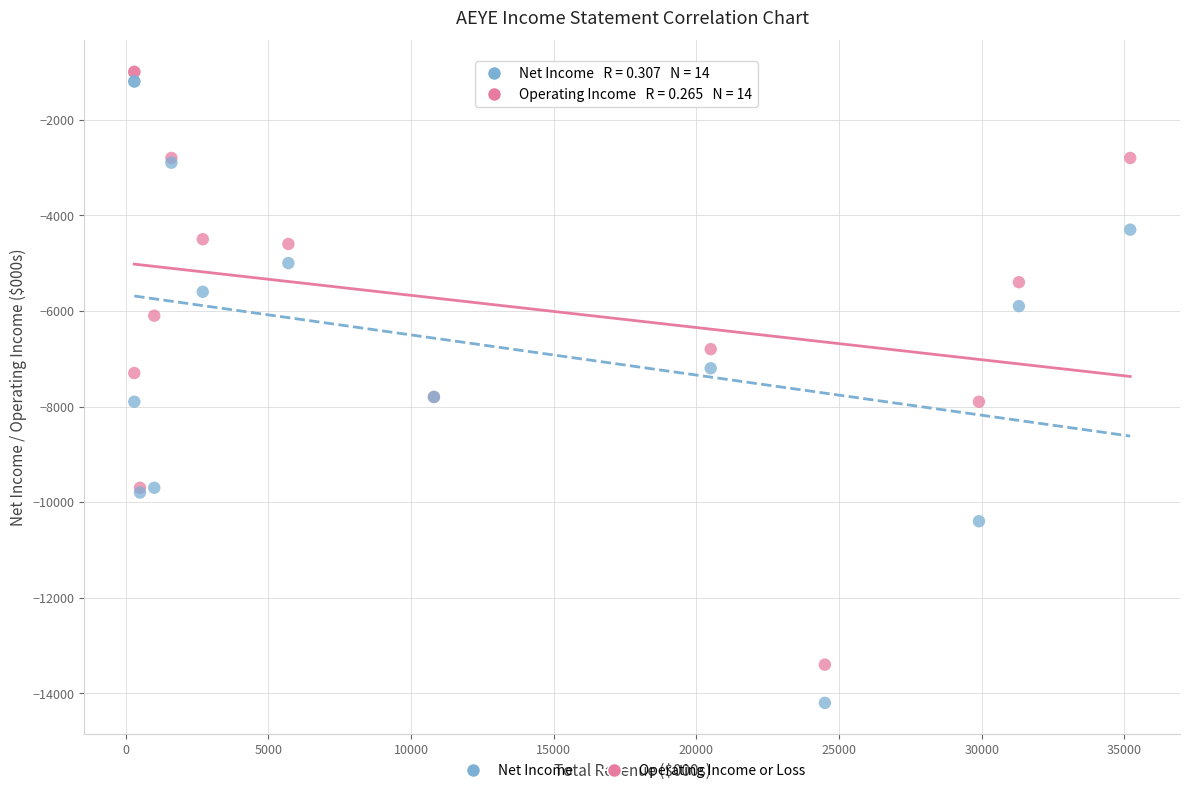

What are all the series names shown in the legend?

Net Income, Operating Income or Loss